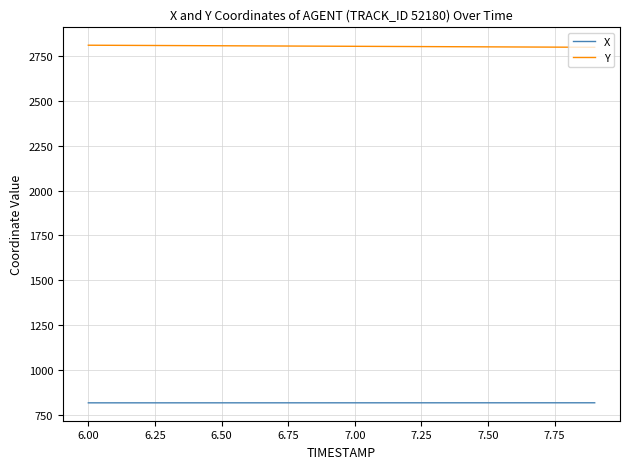

What is the minimum value shown in the chart?

817.8